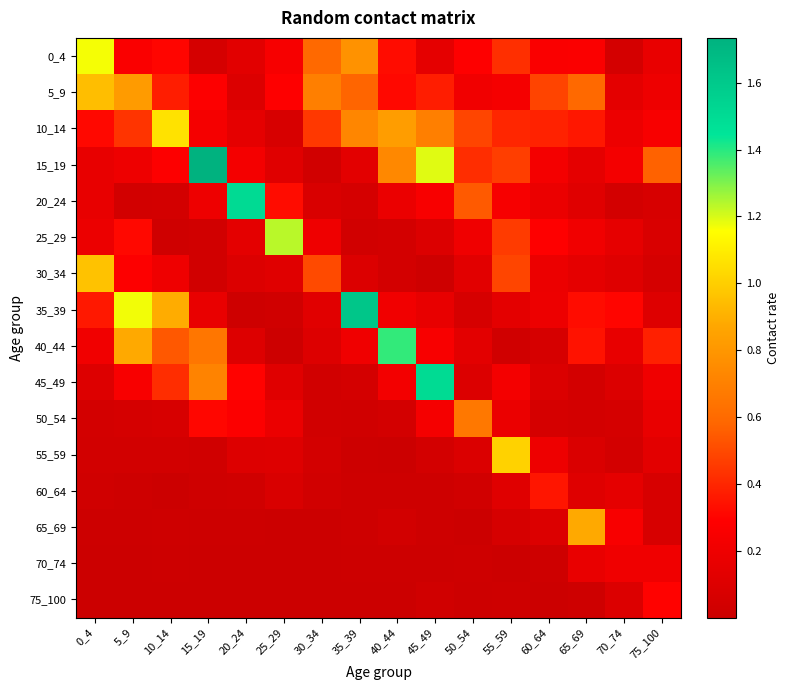

At 45_49, list the series in order from smallest to largest.

70_74, 65_69, 60_64, 30_34, 75_100, 55_59, 25_29, 0_4, 35_39, 50_54, 40_44, 20_24, 5_9, 10_14, 15_19, 45_49